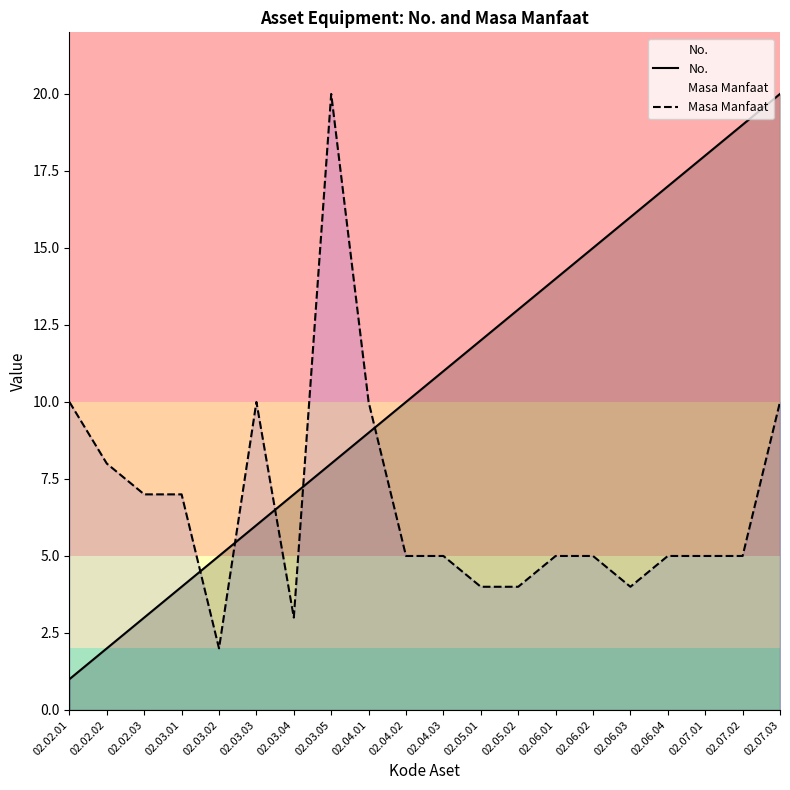

Rank the series by their average value, from lowest to highest.

Masa Manfaat, No.